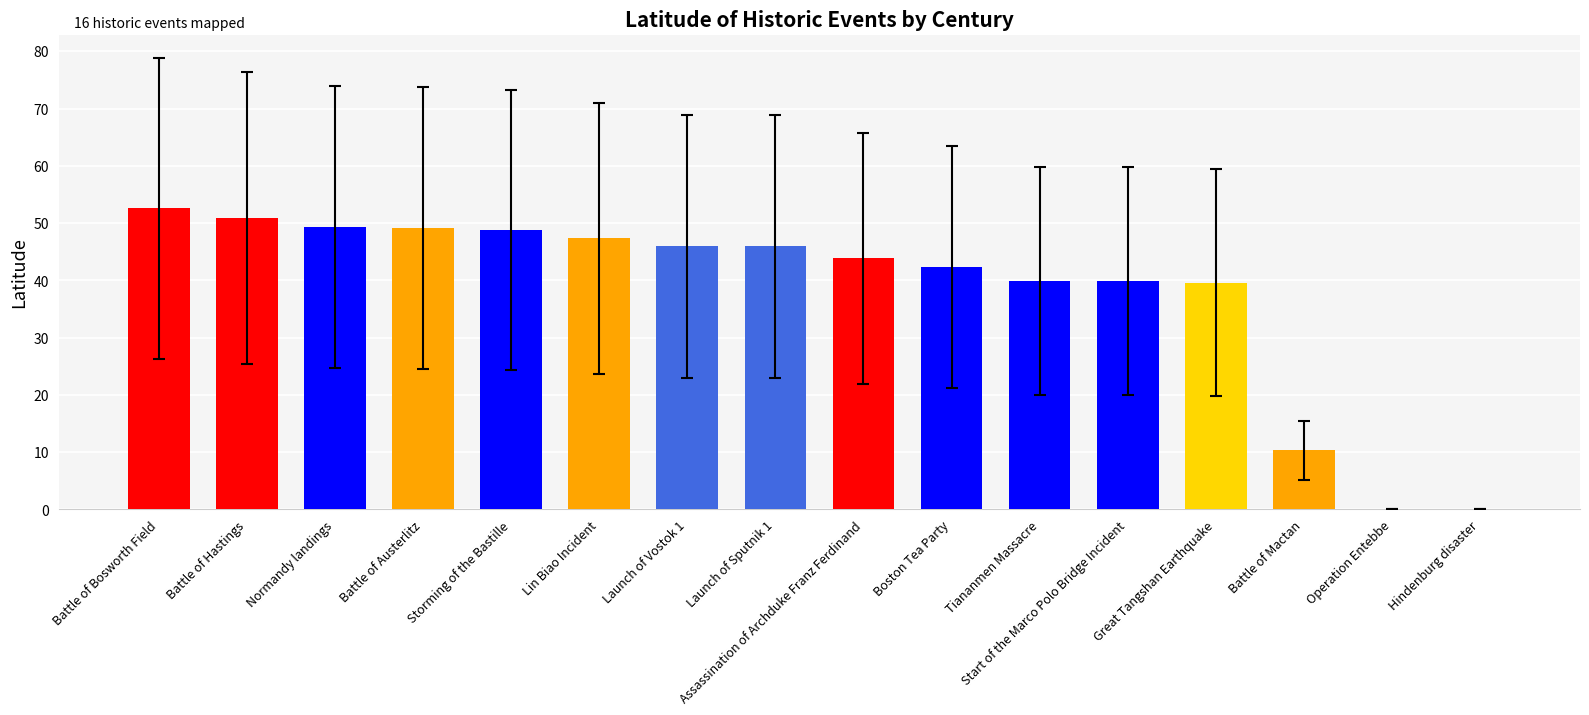

Which has a higher value, Launch of Sputnik 1 or Hindenburg disaster?

Launch of Sputnik 1